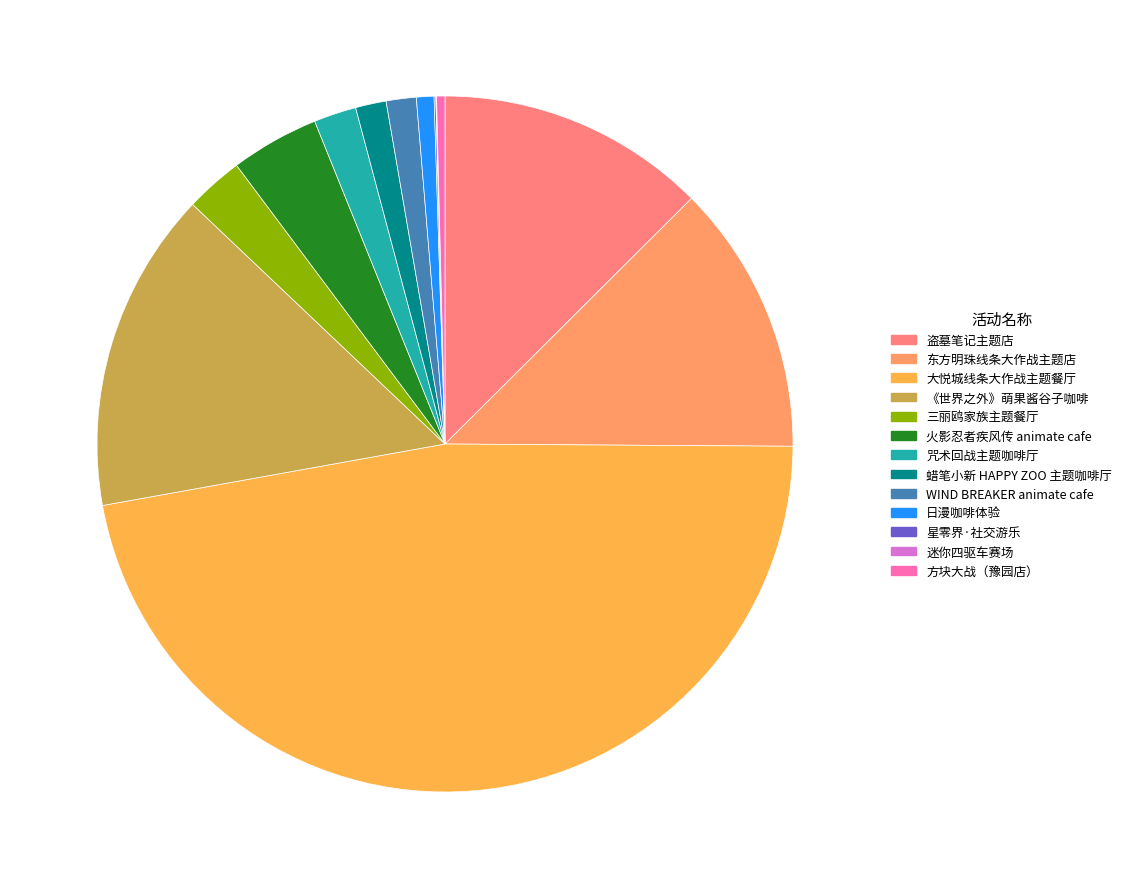

Which slice is the smallest?

上海·迷你四驱车赛场